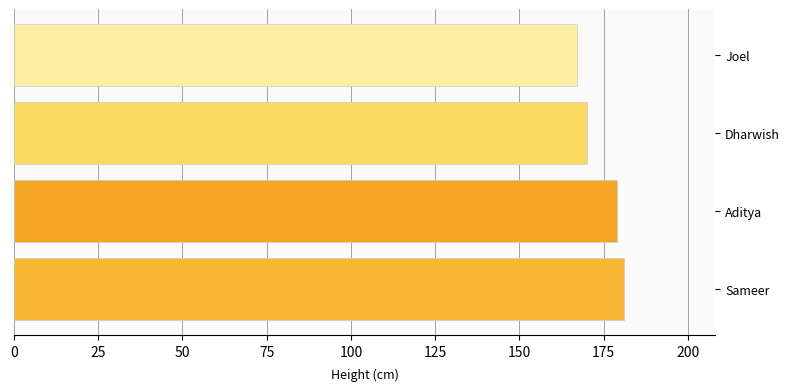

Does the chart contain any negative values?

No